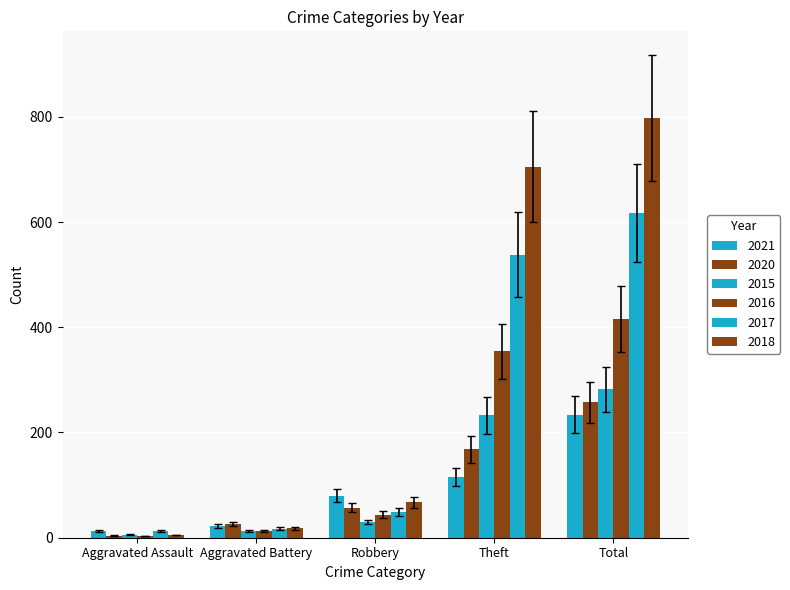

The value of 2018 at Aggravated Assault is 2.1. True or false?

False